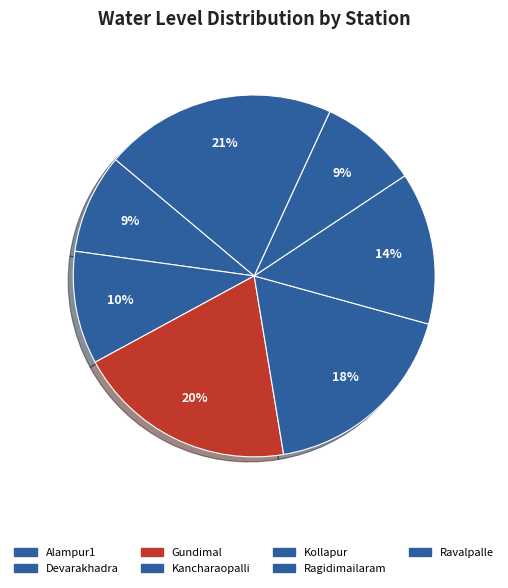

Does any single category account for the majority?

No